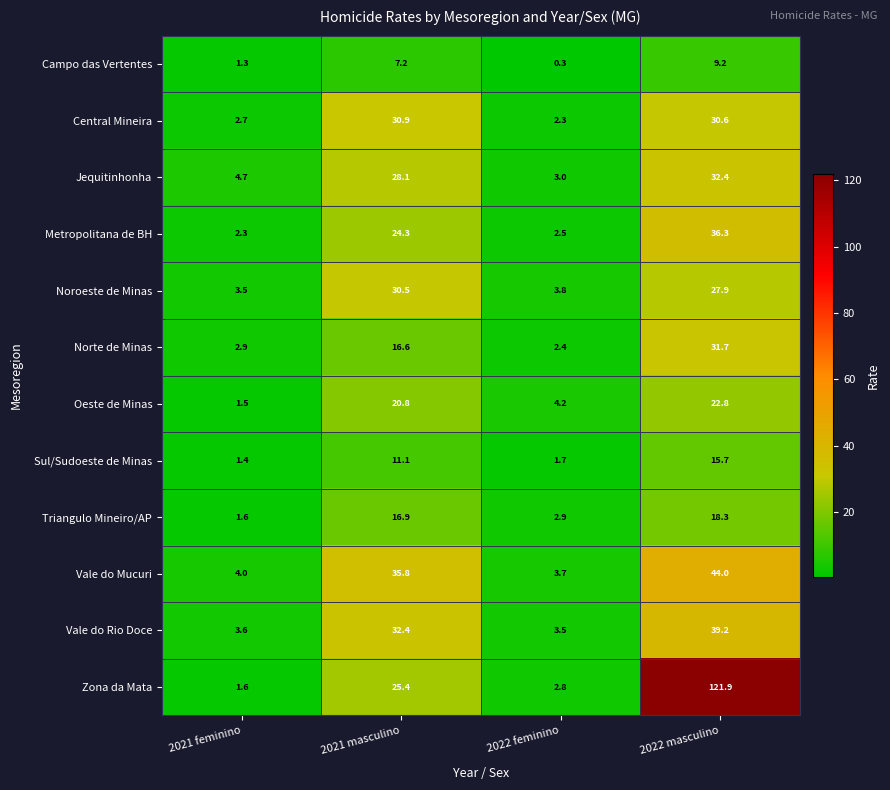

What is the difference between the maximum and minimum values in the Noroeste de Minas series?

27.0